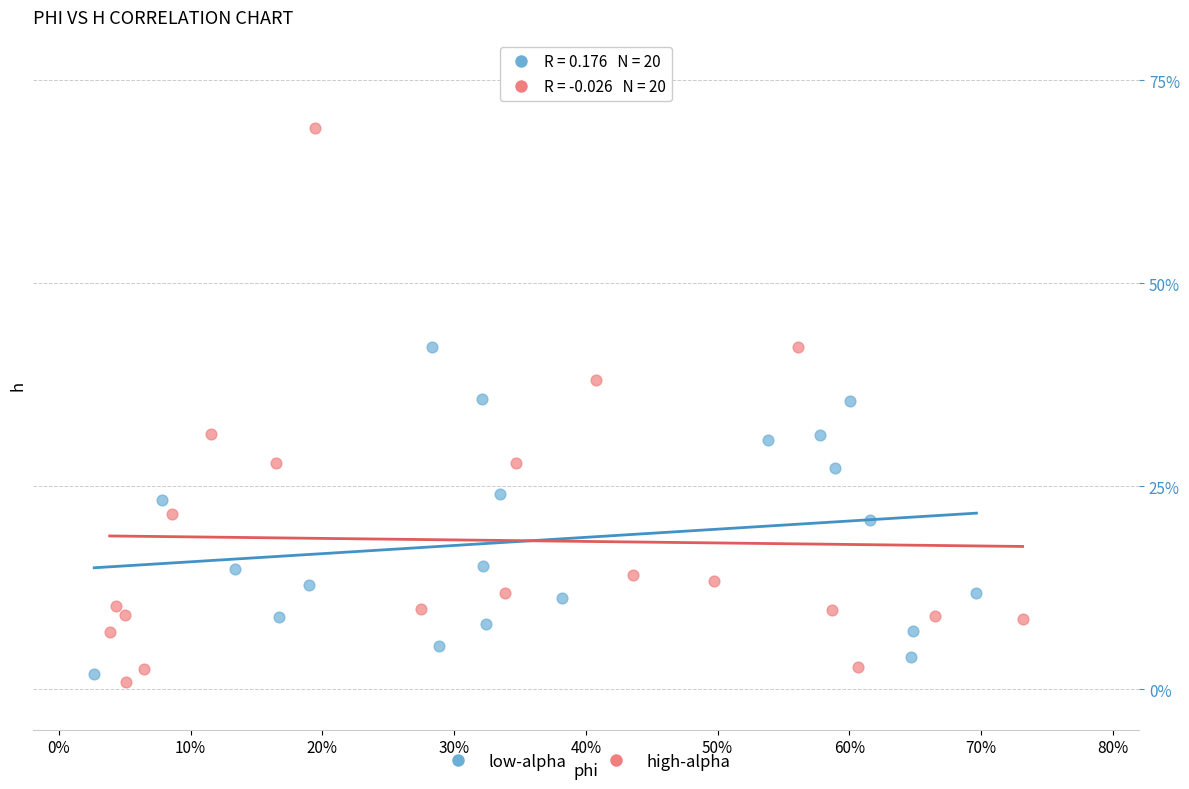

What are all the series names shown in the legend?

low-alpha, high-alpha